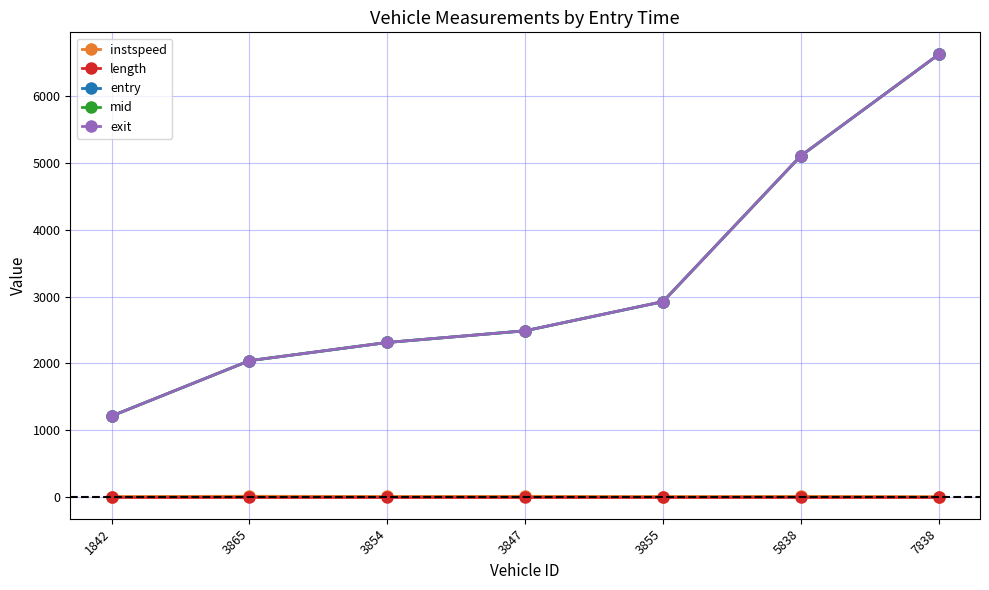

Which series changed the most between 3855 and 7838?

exit